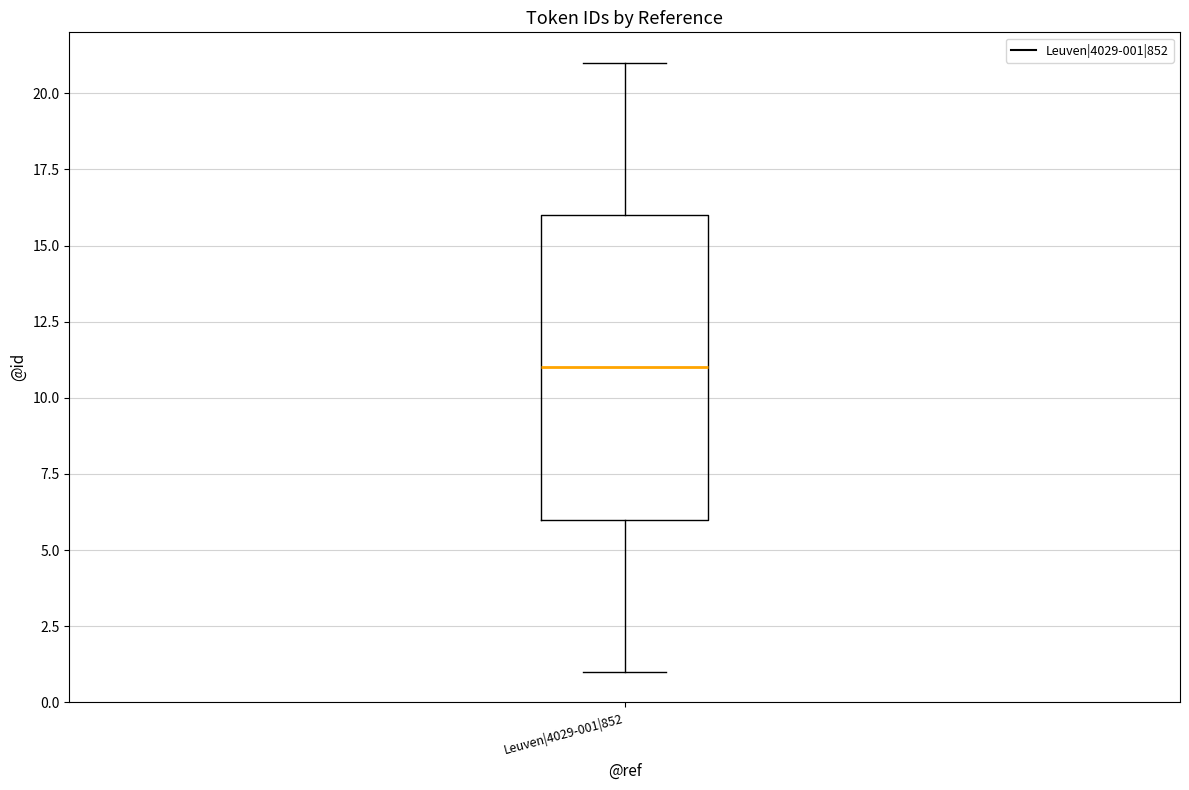

Where does the lower whisker of the box for Leuven|4029-001|852 end on the y-axis? The values are not printed on the chart, so give them approximately, as read against the axis.

1